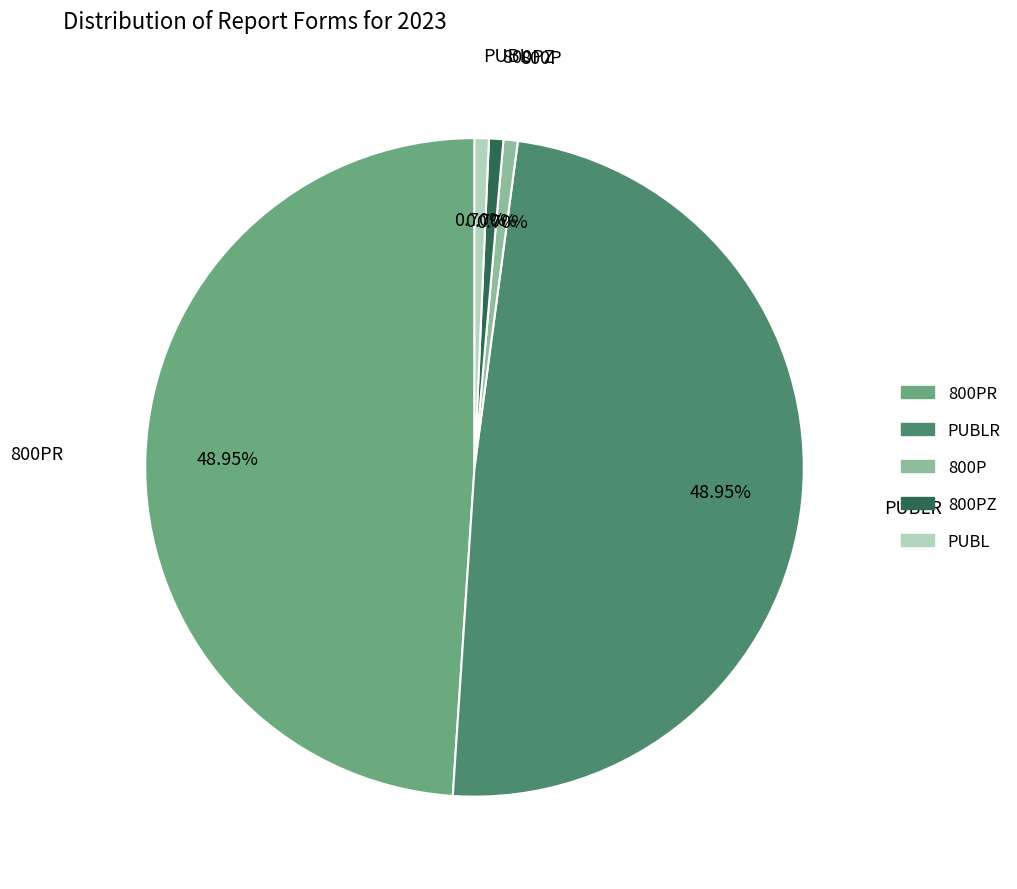

Is there any slice that represents more than half of the pie?

No